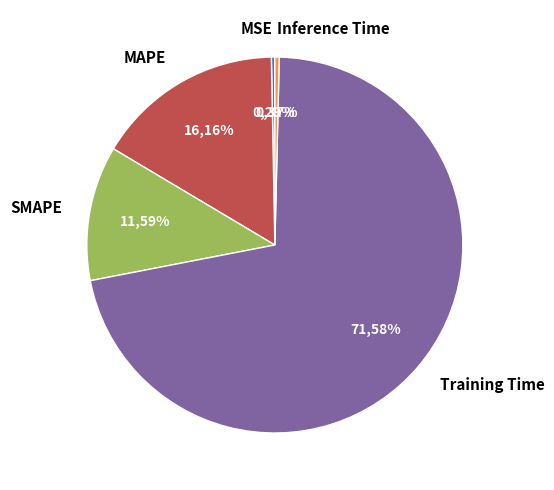

Is Inference Time the majority of the pie?

No